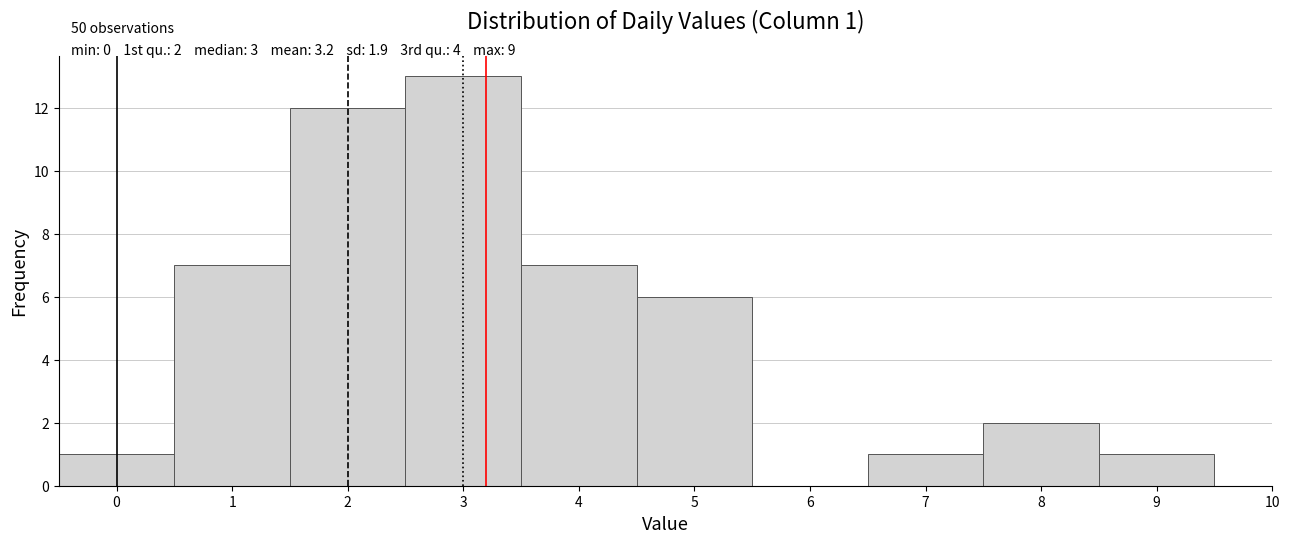

Over which range of the x-axis is the bar tallest?

2.5 to 3.5